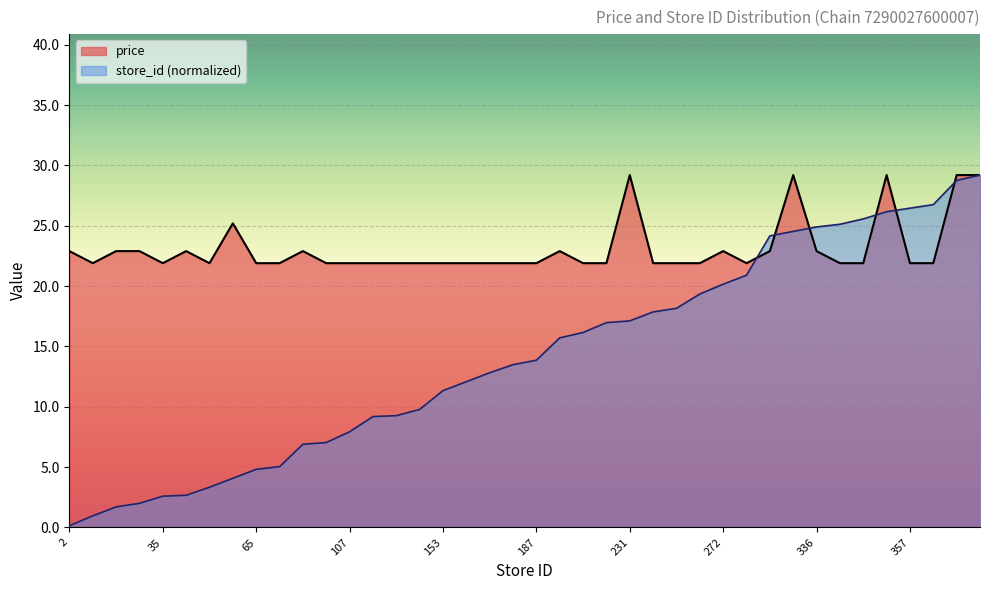

What is the spread (max minus min) of values at 107?

14.0